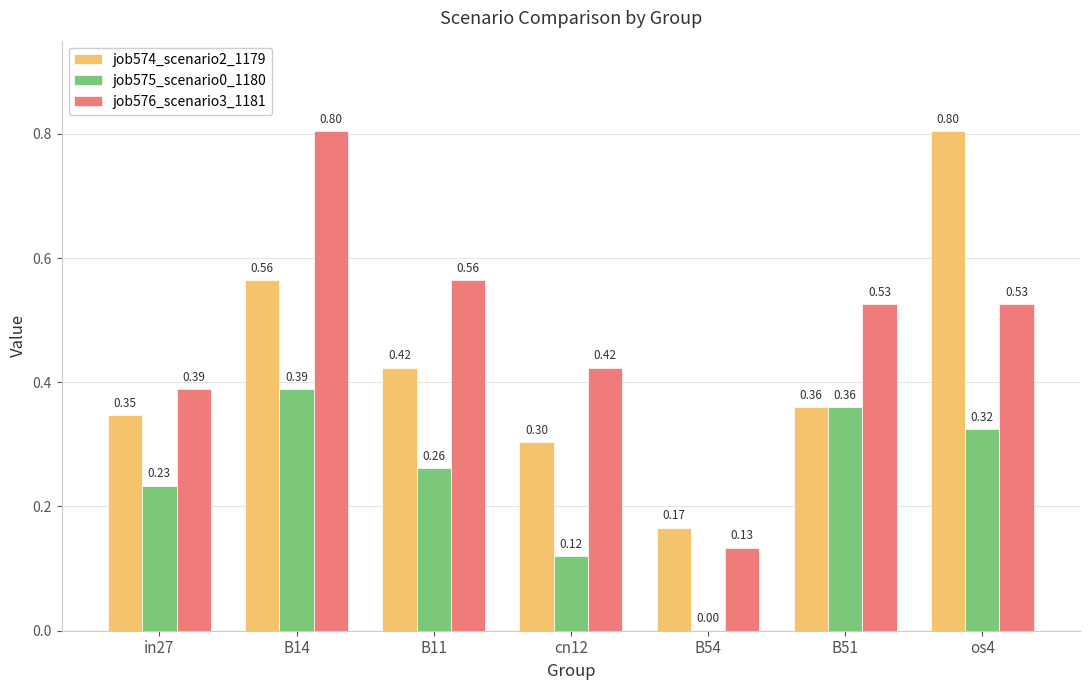

What is the sum of all job575_scenario0_1180 values?

1.7